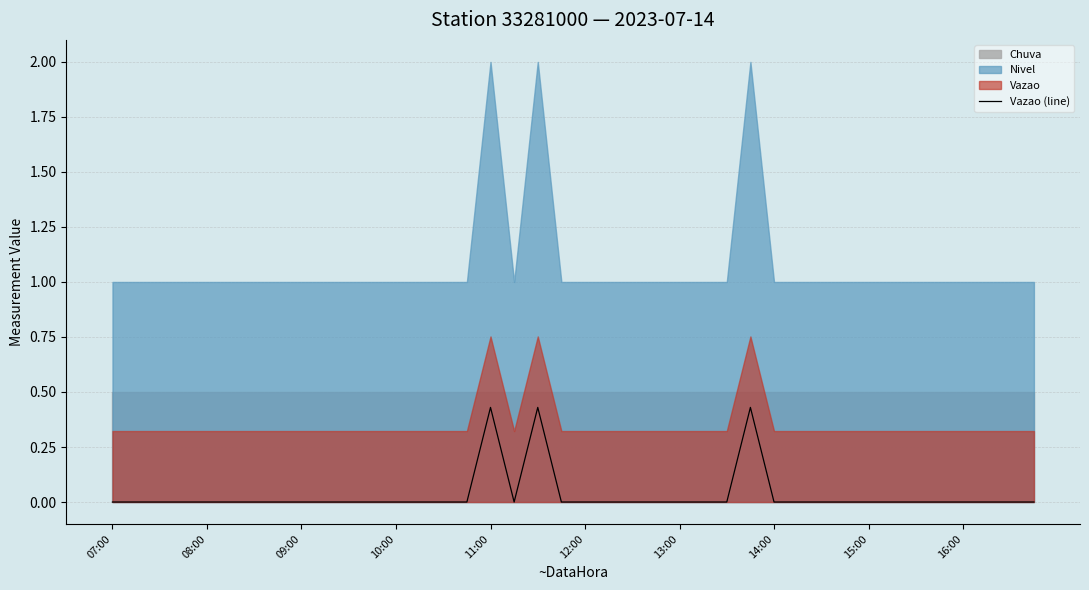

Where is the first local minimum?

17